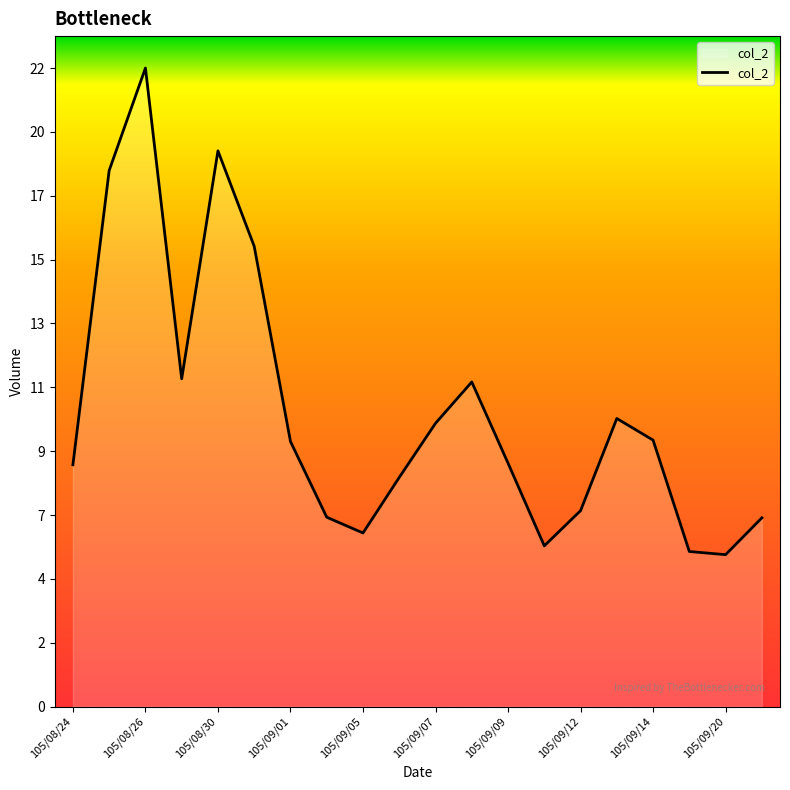

Does the chart display data point markers on the line(s)?

No